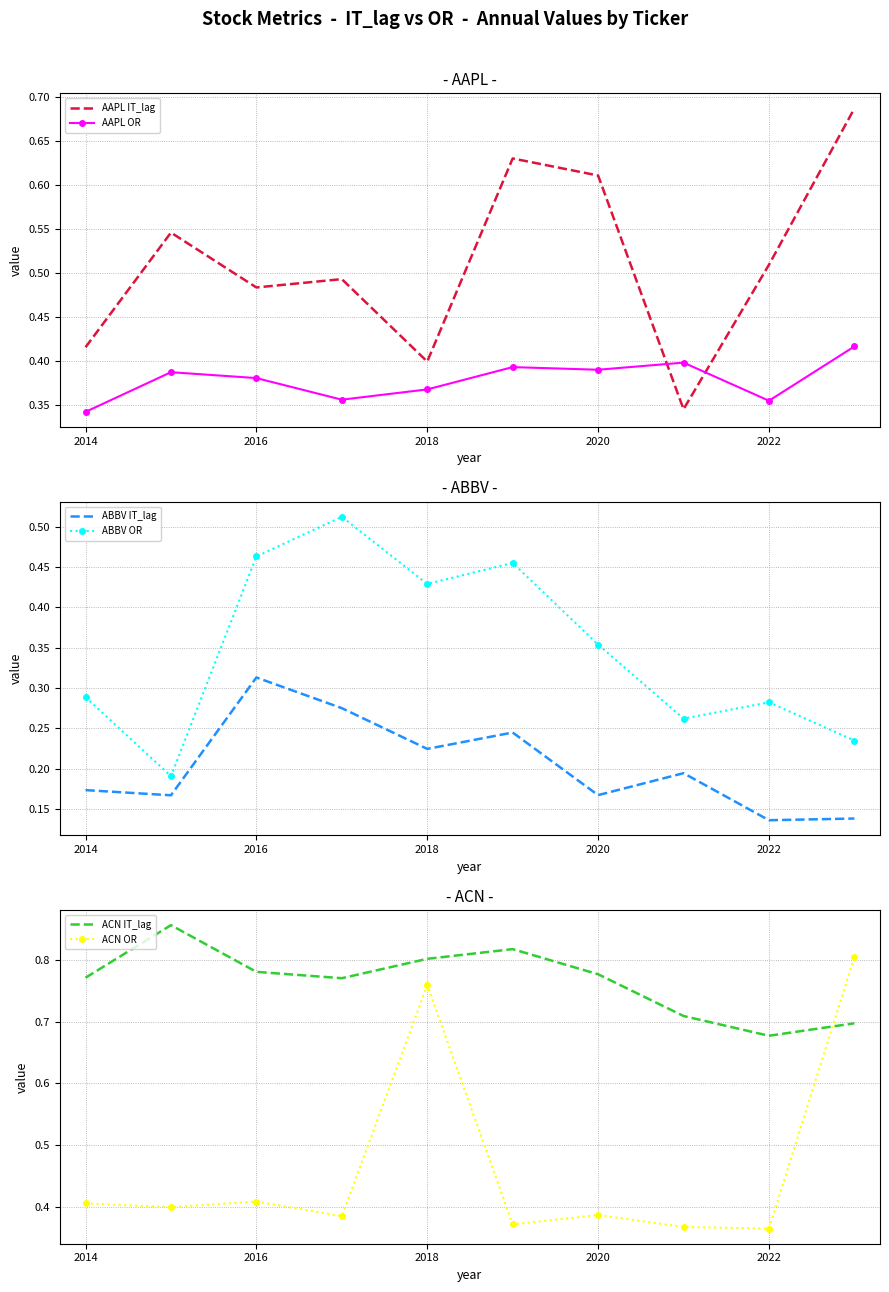

Where is the first local maximum for ACN OR?

2016